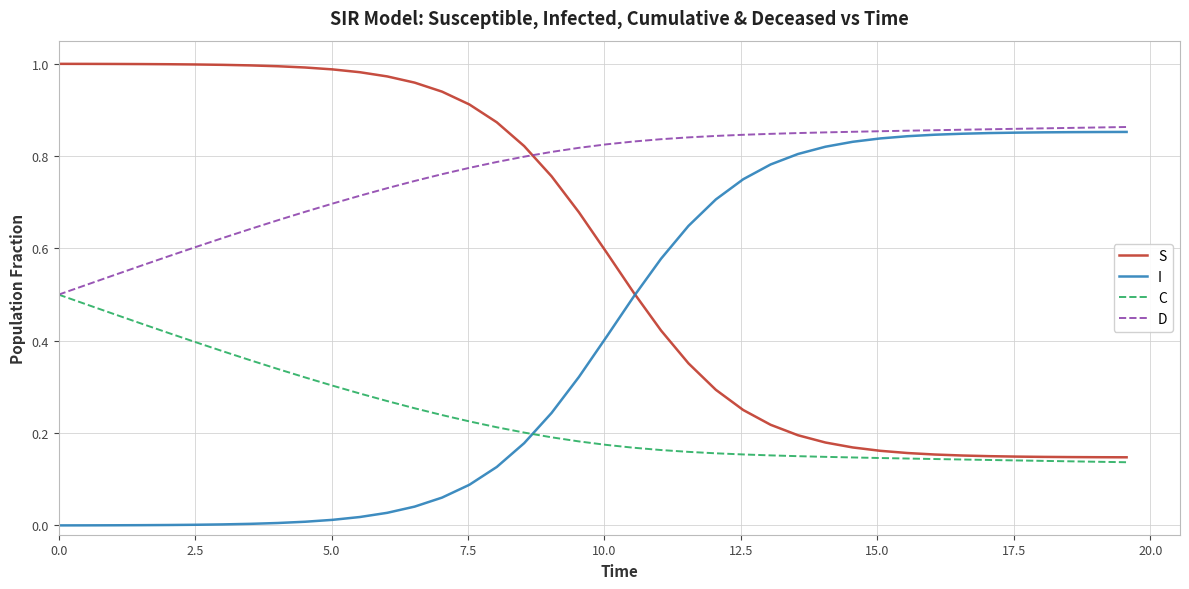

How many lines are shown in the chart?

4